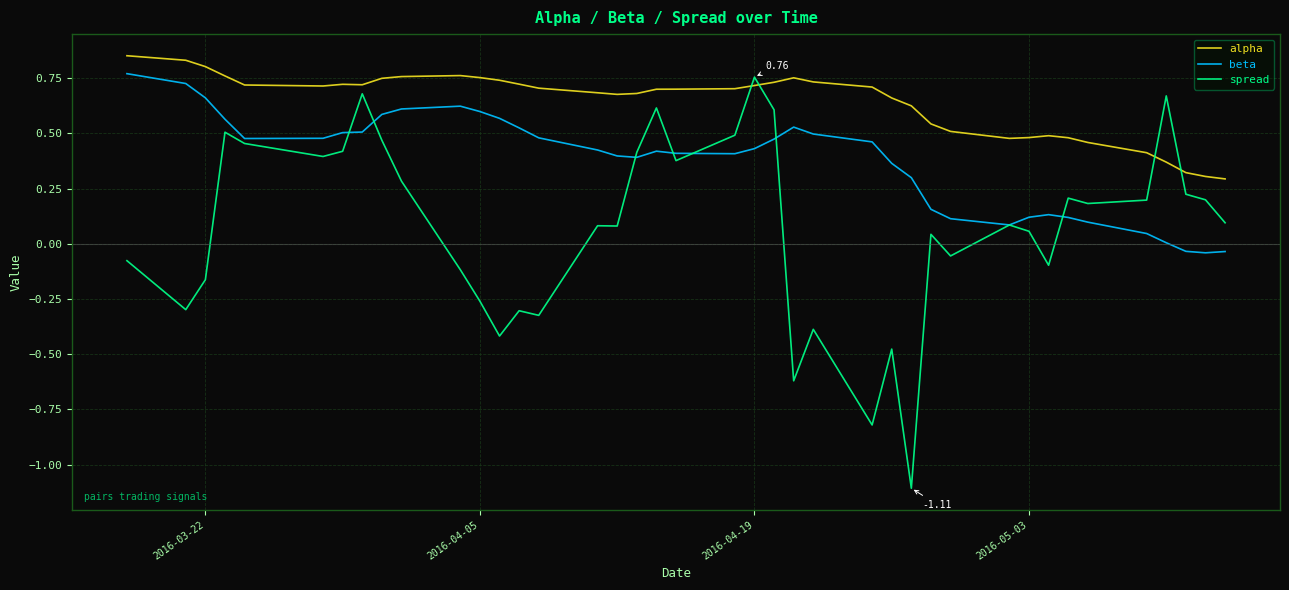

True or false: alpha and beta intersect in this chart.

False